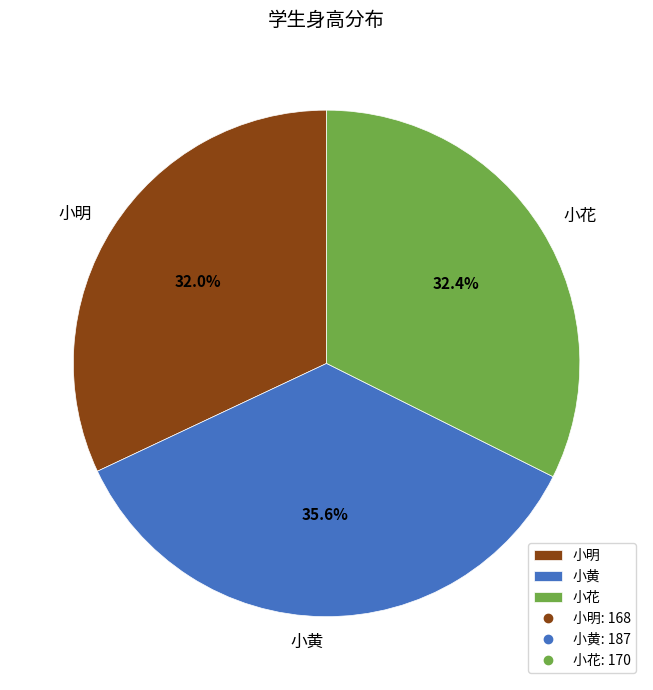

What is the ratio of the value at 小黄 to the value at 小花?

1.1